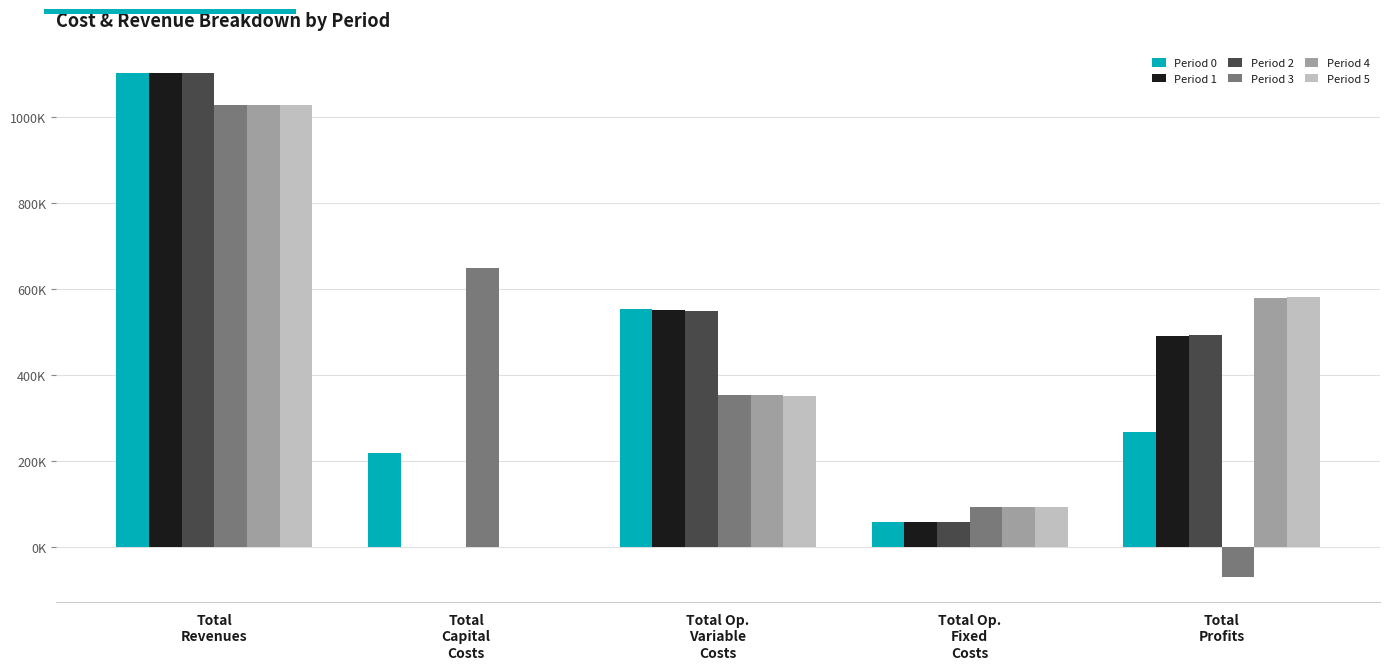

Reading left to right, list all the values displayed in this chart.

Period 0: 1101950.9	219398.0	554666.2	58328.8	269557.8
Period 1: 1101950.9	0.0	552650.6	58328.8	490971.4
Period 2: 1101950.9	0.0	550632.3	58328.8	492989.8
Period 3: 1027463.6	648489.0	354878.0	93430.6	-69334.0
Period 4: 1027463.6	0.0	353753.8	93430.6	580279.1
Period 5: 1027463.6	0.0	352628.1	93430.6	581404.8